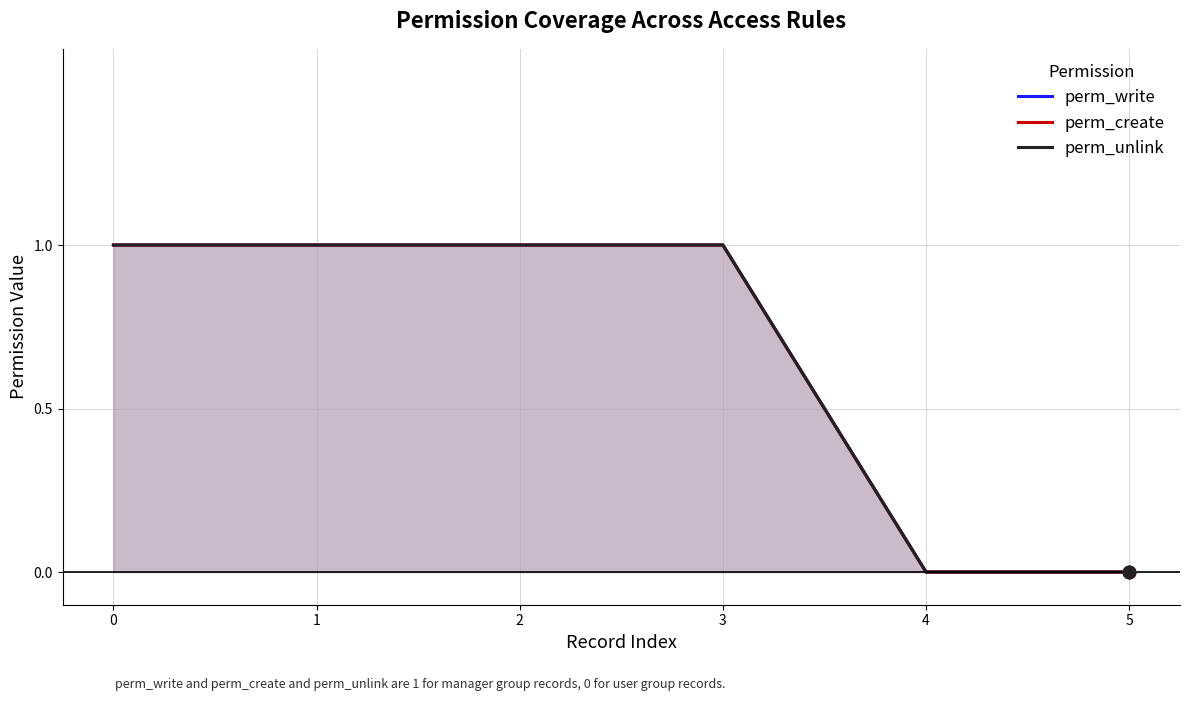

What are all the series names shown in the legend?

perm_write, perm_create, perm_unlink